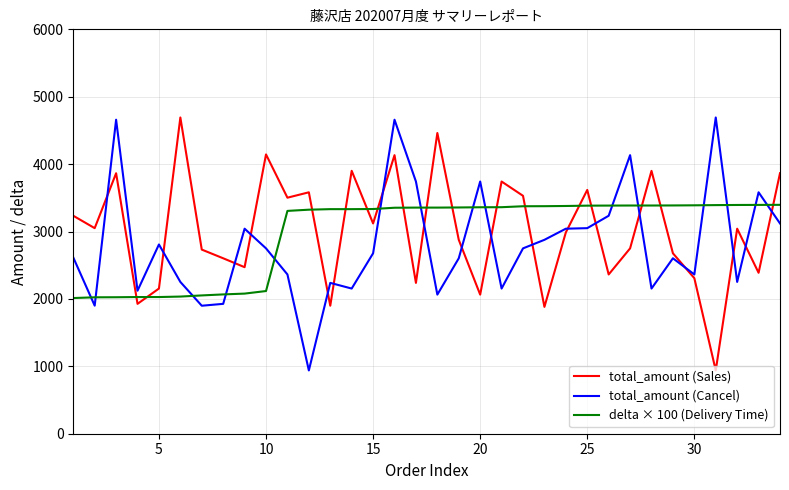

How many series are shown in this chart?

3